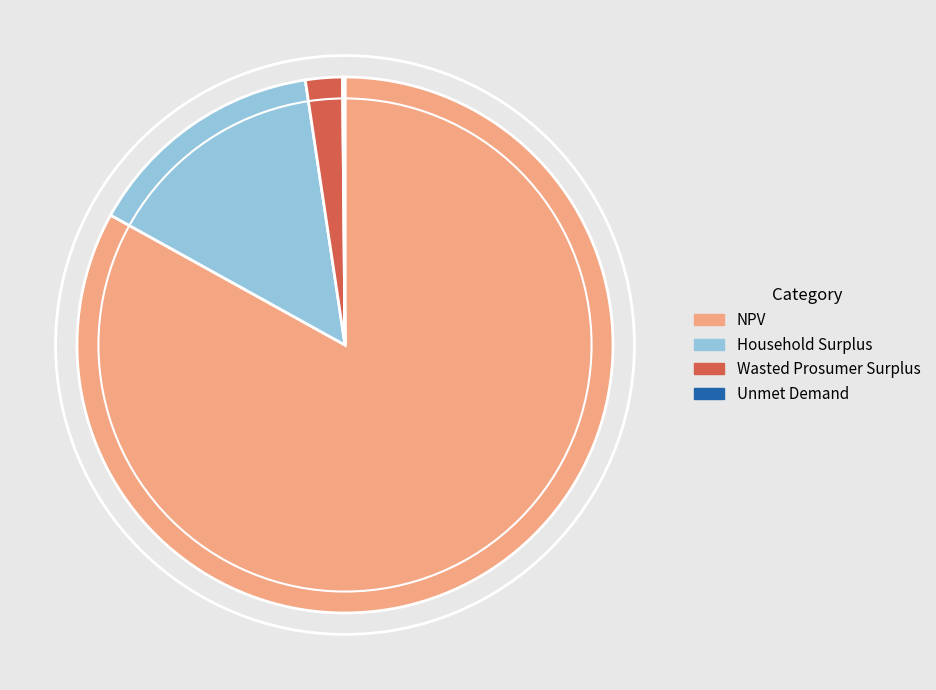

Is it true that Wasted Prosumer Surplus is 2% of the pie?

True